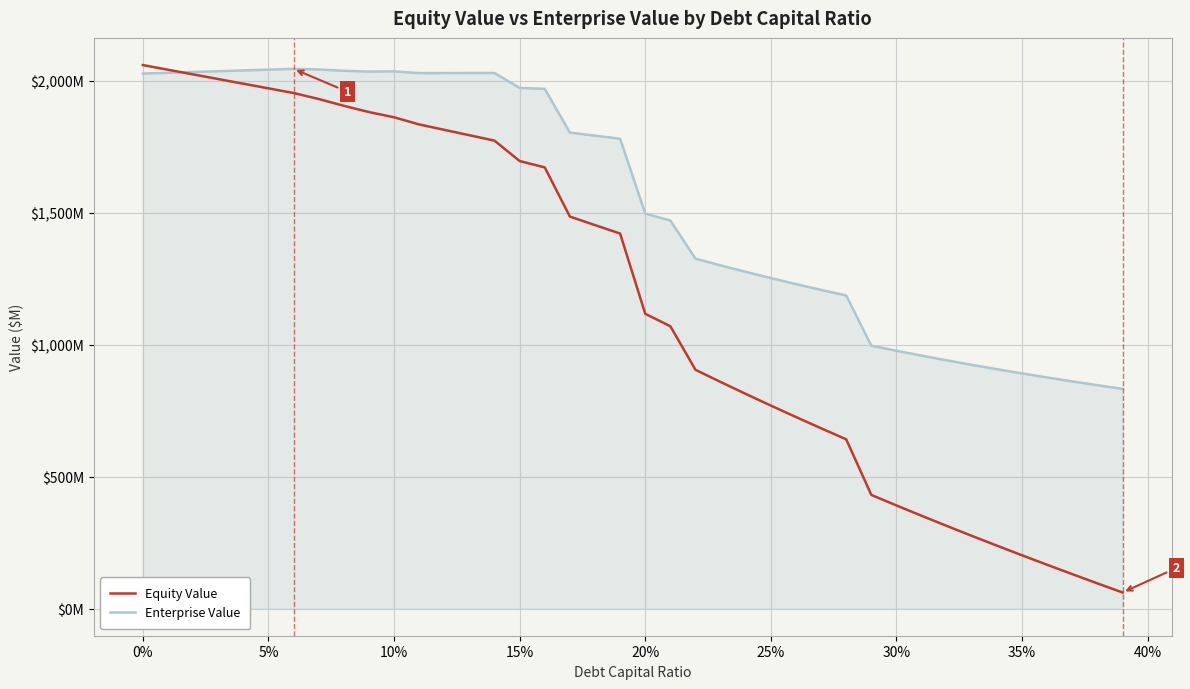

Which series has the largest range (max minus min)?

Equity Value